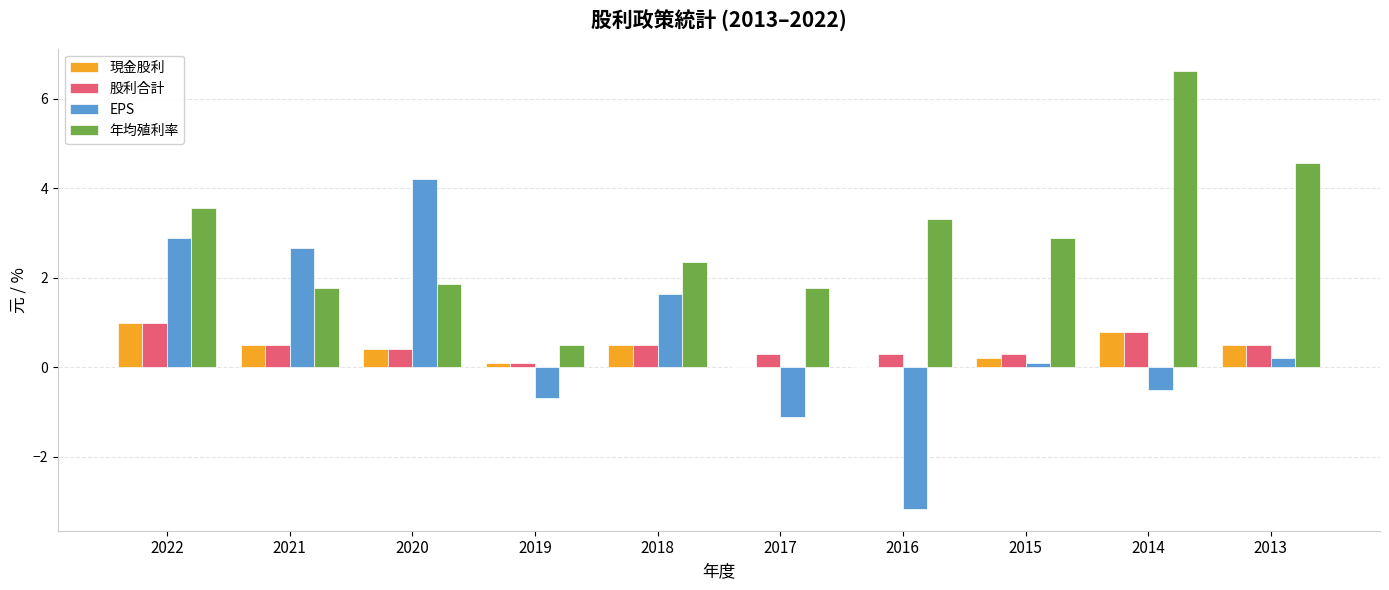

Is the value of EPS at 2017 greater than the value of 現金股利 at 2018?

No